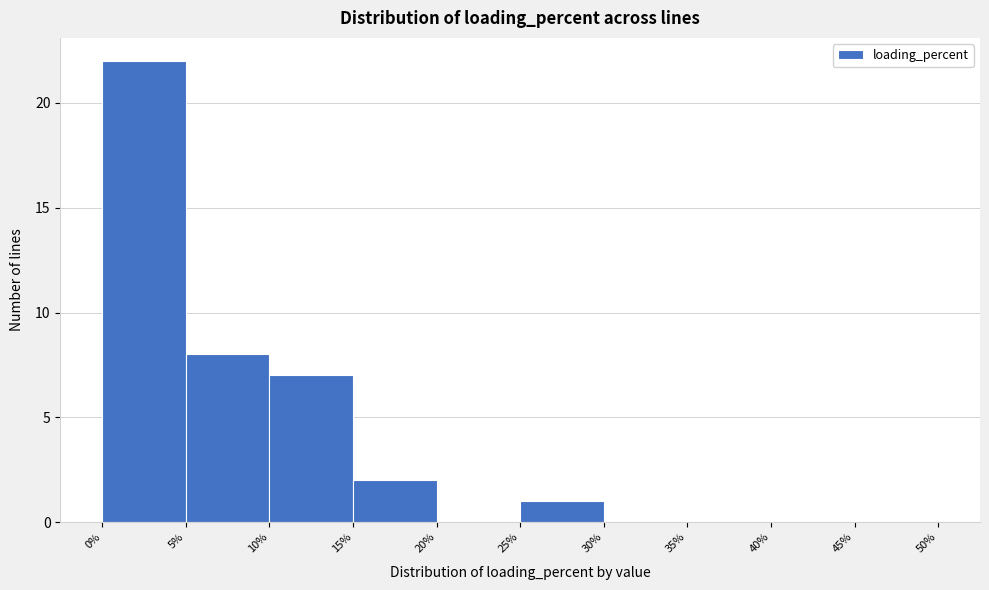

Reading left to right, transcribe this chart: for each bar, give the range it covers on the x-axis and its height. The values are not printed on the chart, so give them approximately, as read against the axis.

0% to 5%: 22
5% to 10%: 8
10% to 15%: 7
15% to 20%: 2
20% to 25%: 0
25% to 30%: 1
30% to 35%: 0
35% to 40%: 0
40% to 45%: 0
45% to 50%: 0